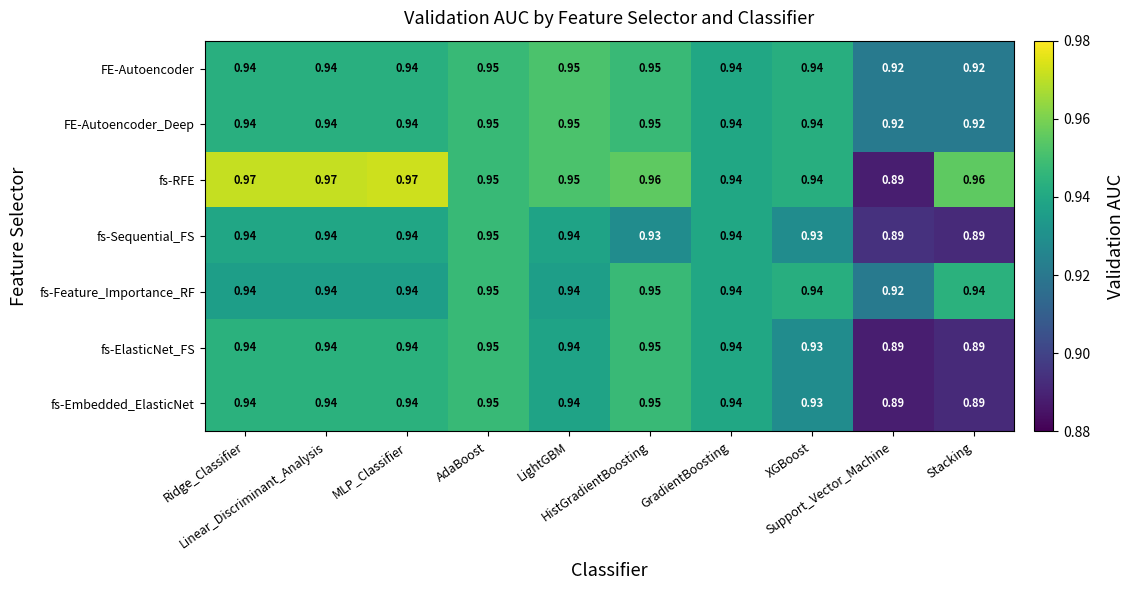

Which series has the largest range (max minus min)?

fs-RFE